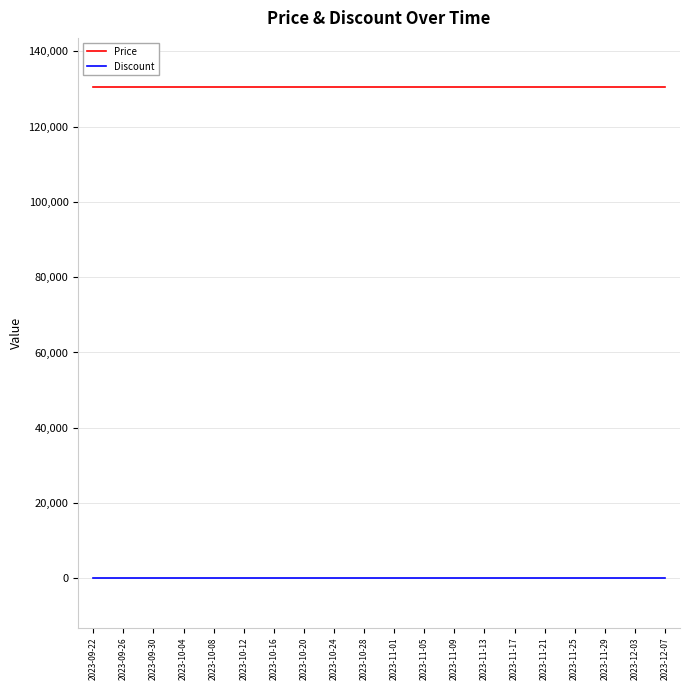

True or false: Price has a value of 193718 at 2023-11-01.

False